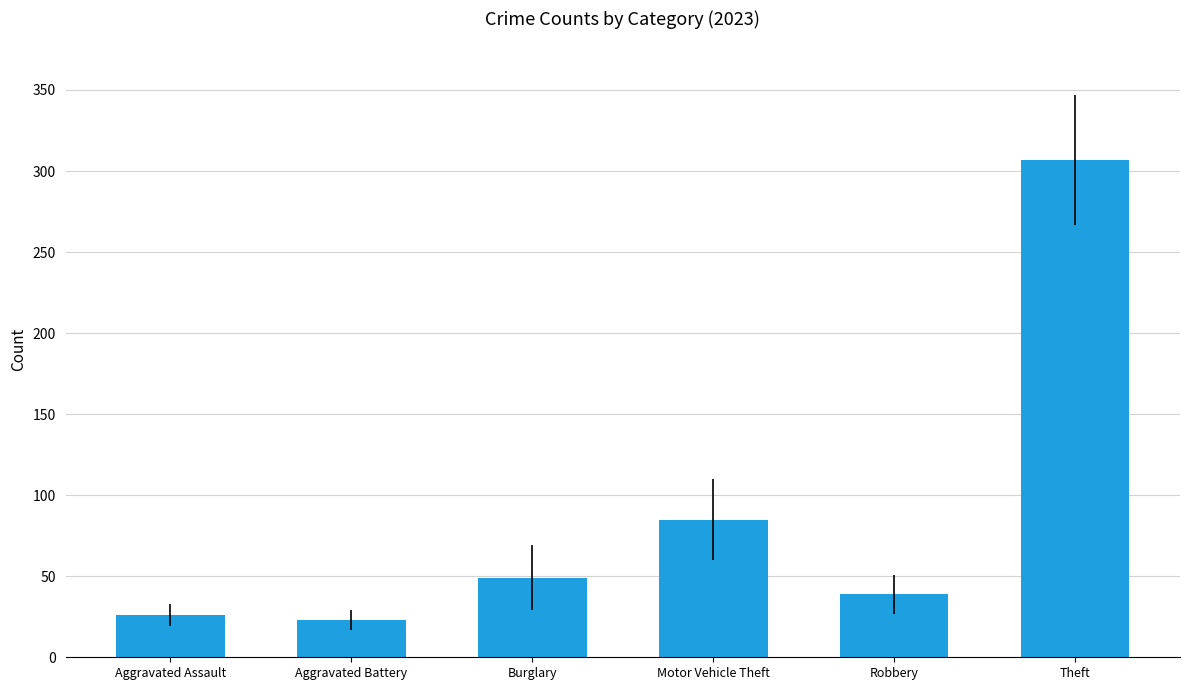

What is the label of the 6th bar from the left?

Theft